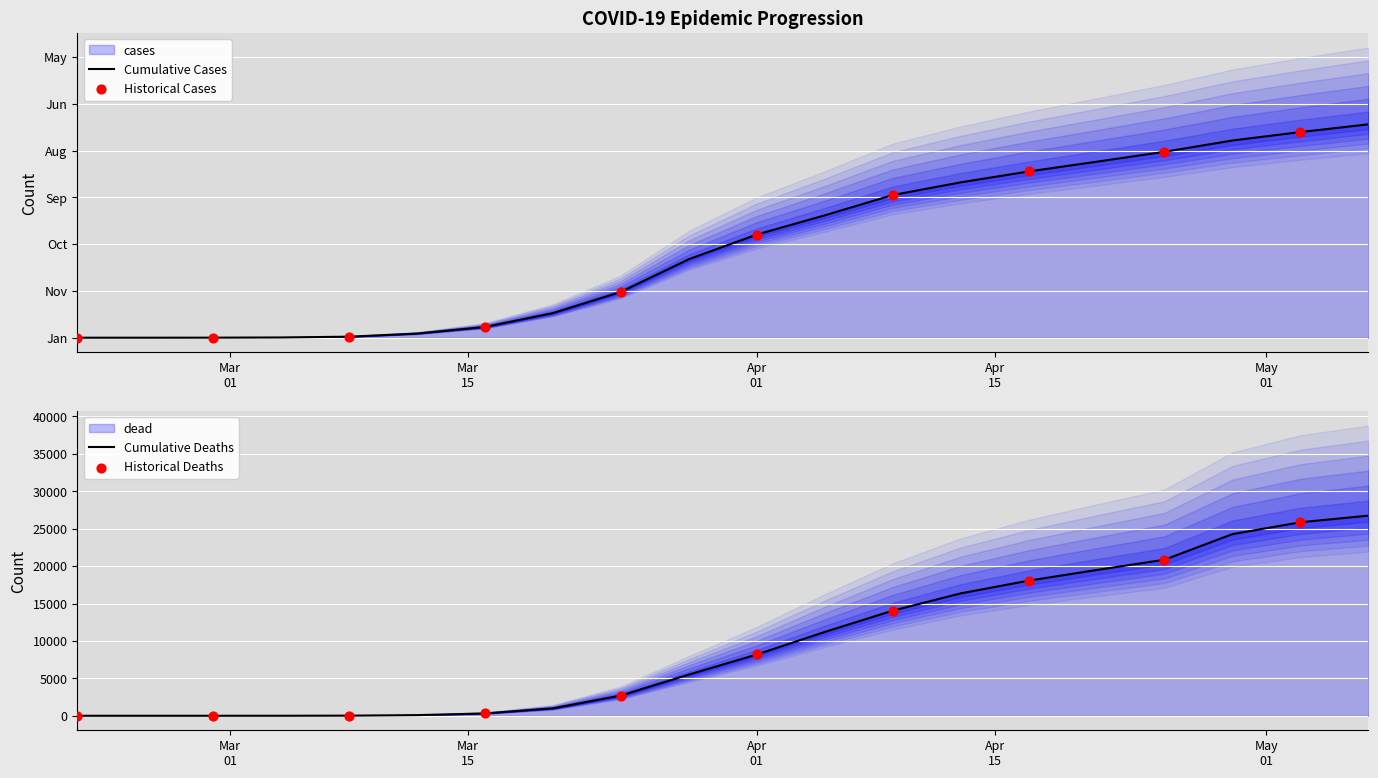

What is the total value across all series at 2020-04-21?

207546